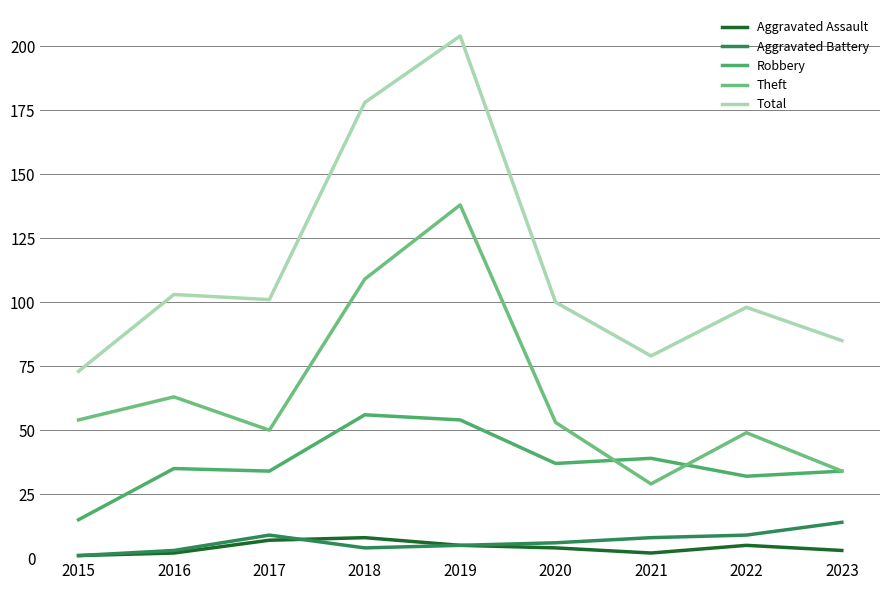

What is the difference between the Total values at 2017 and 2023?

16